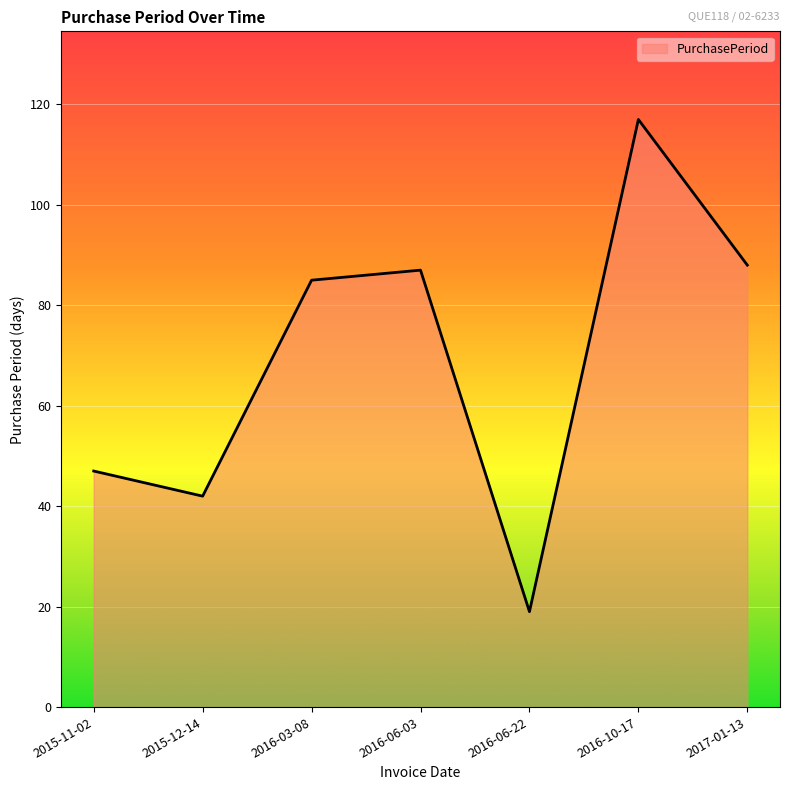

What is the minimum value shown in the chart?

19